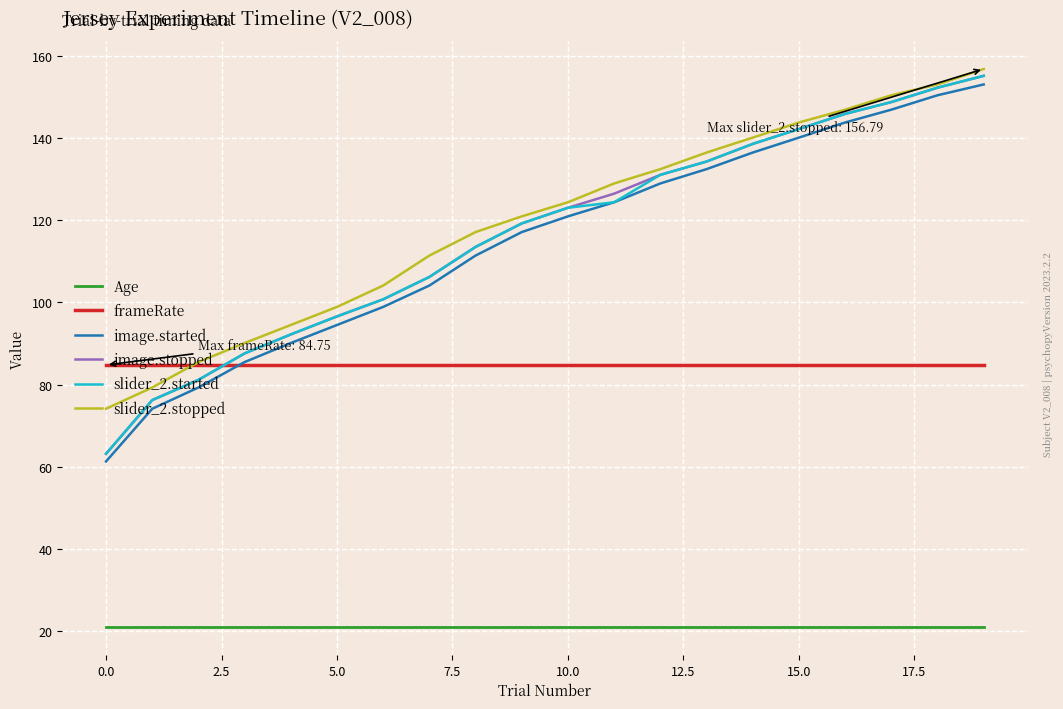

What is the maximum value for Age?

21.0